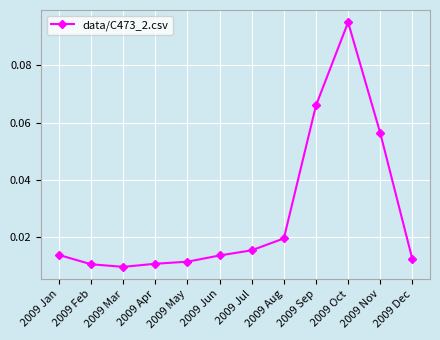

Count the values in the range 0 to 1.

12